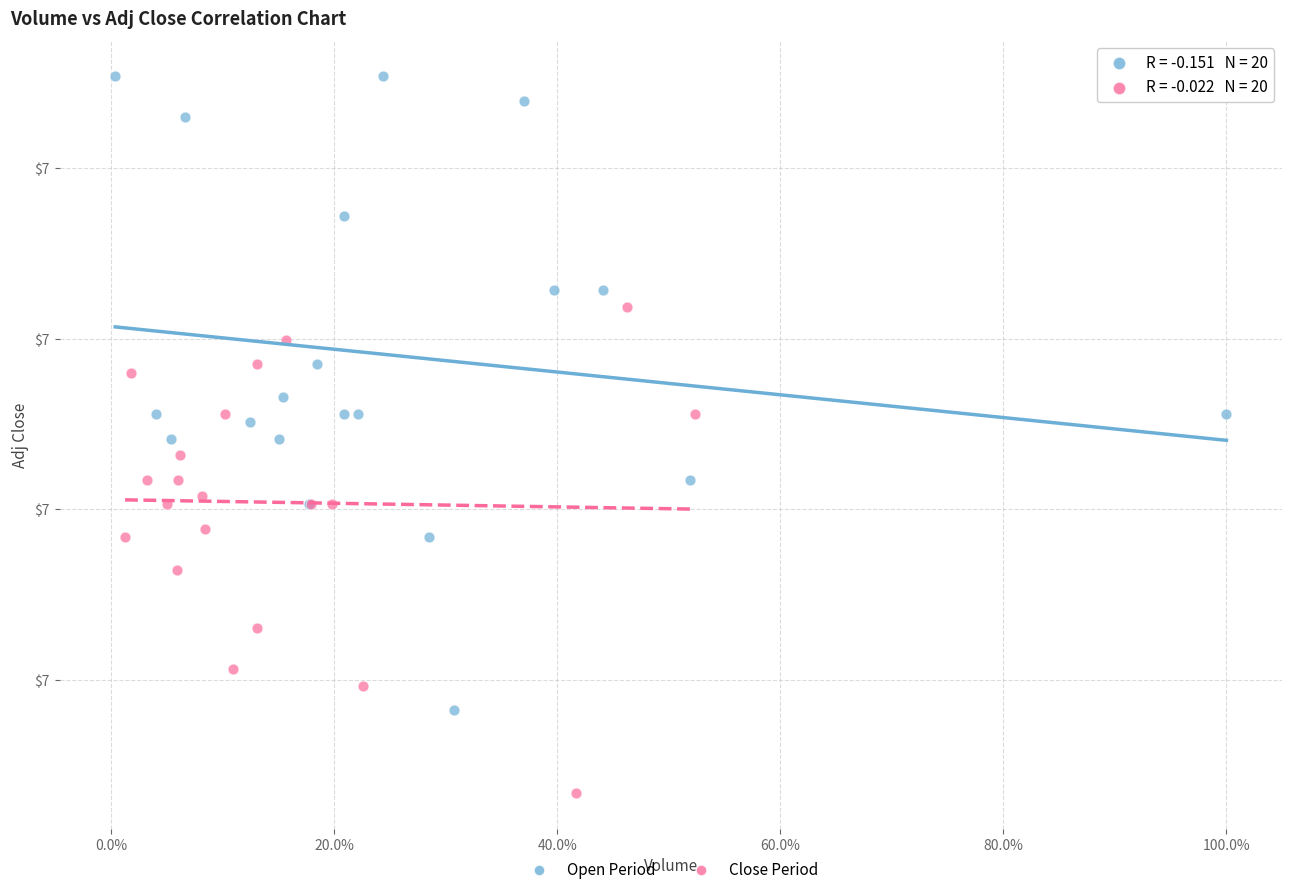

Which series contains the highest Y value?

Open Period